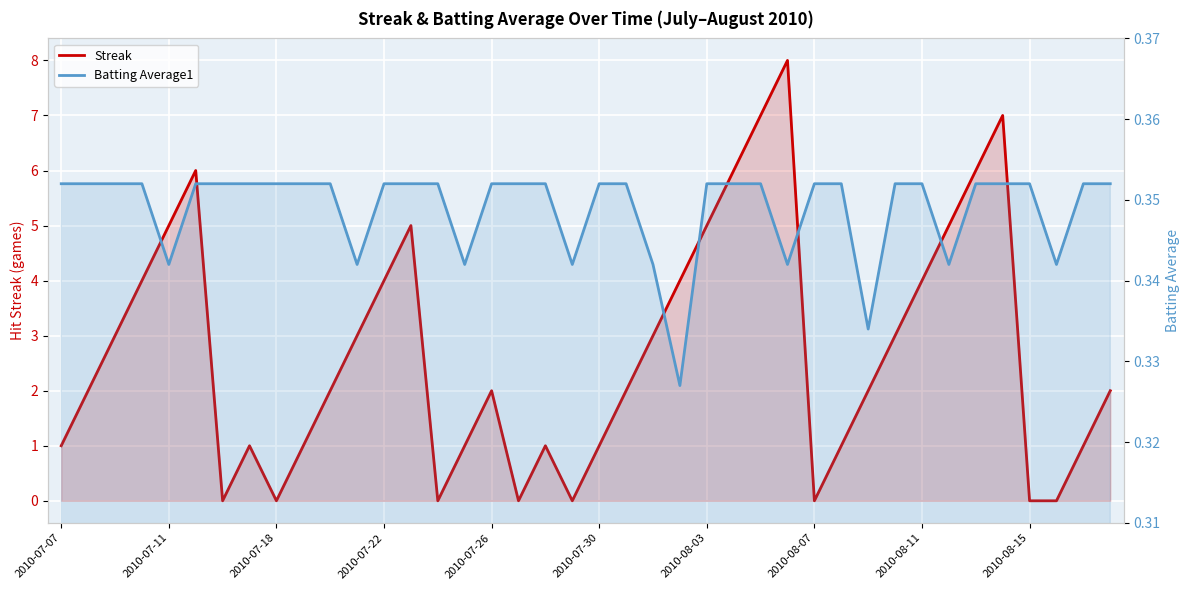

What is the difference between the maximum and minimum values in the Streak series?

8.0